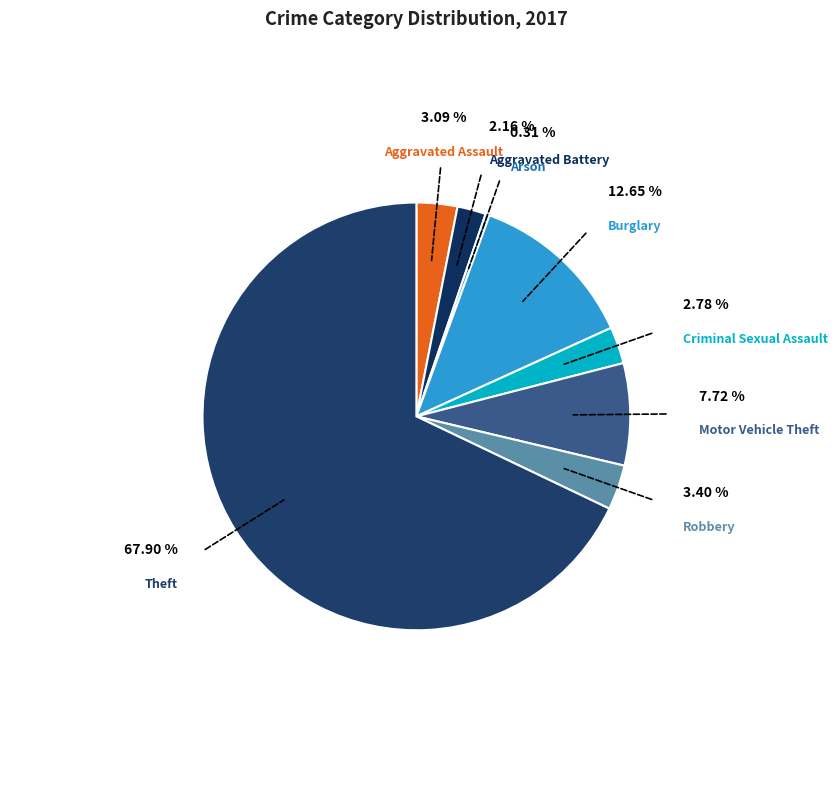

Which category has the biggest portion of the pie?

Theft